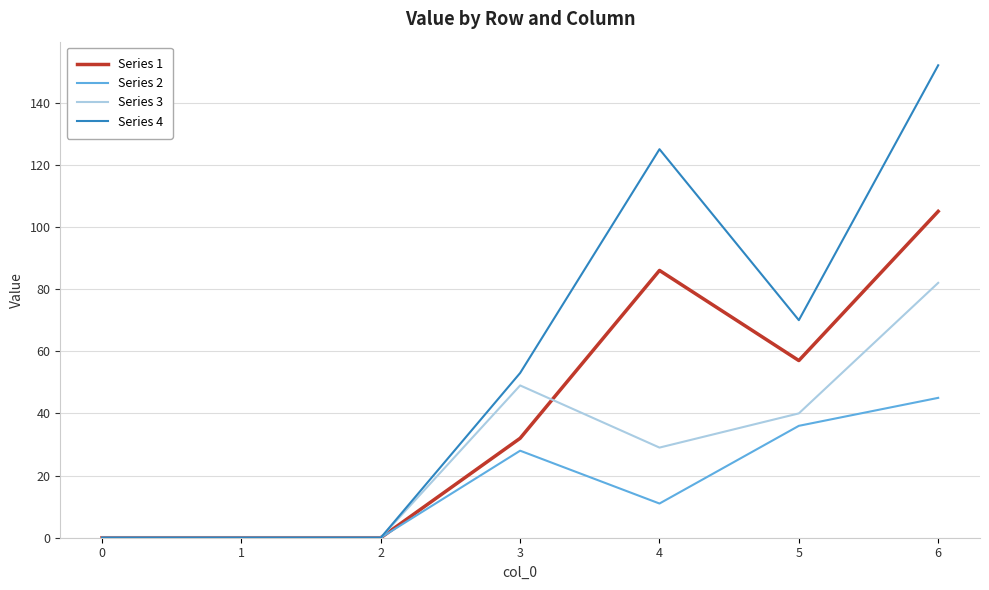

Reading left to right, transcribe all the data shown in this chart.

Series 1: 0	0	0	32	86	57	105
Series 2: 0	0	0	28	11	36	45
Series 3: 0	0	0	49	29	40	82
Series 4: 0	0	0	53	125	70	152